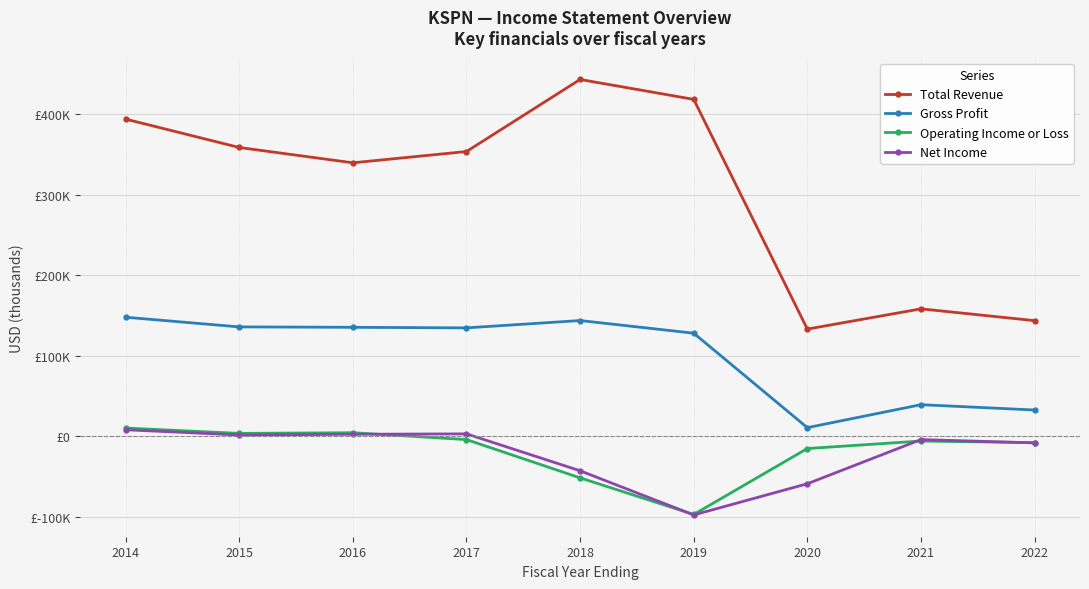

At which category is the sum across all series the highest?

2014